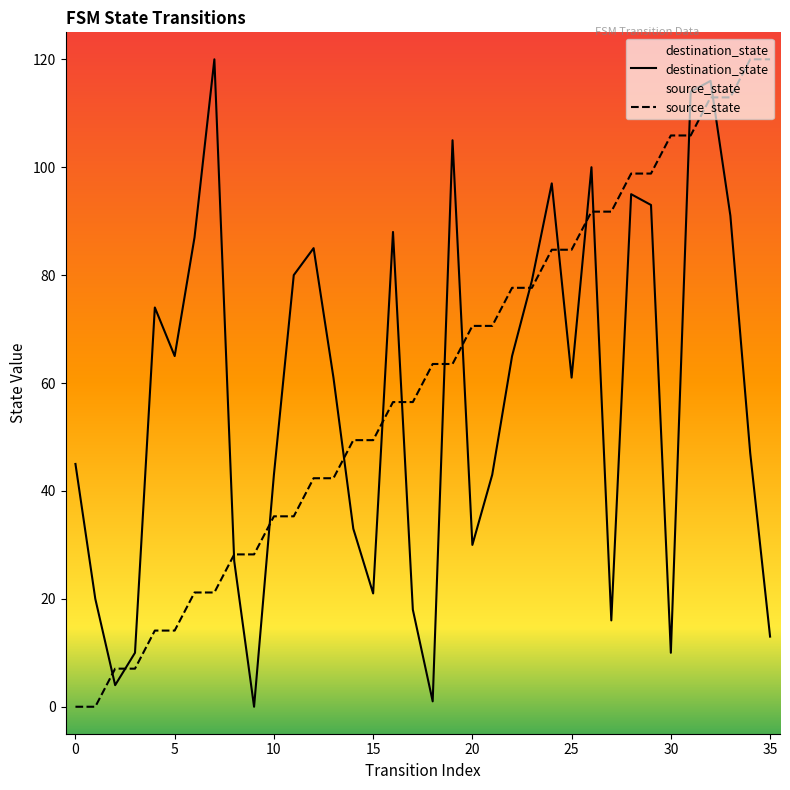

Which series has the widest spread of values?

source_state